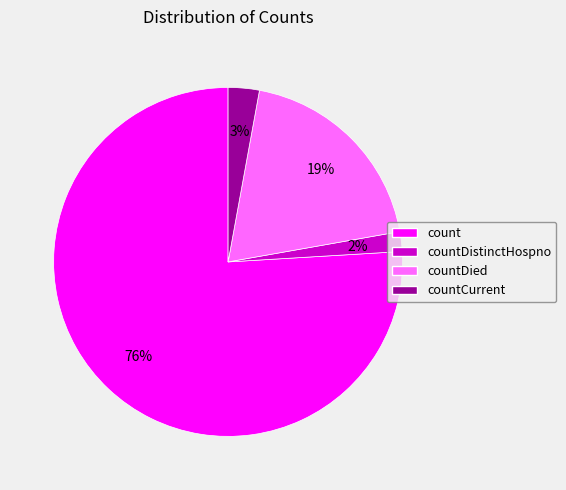

How many segments does this pie chart have?

4